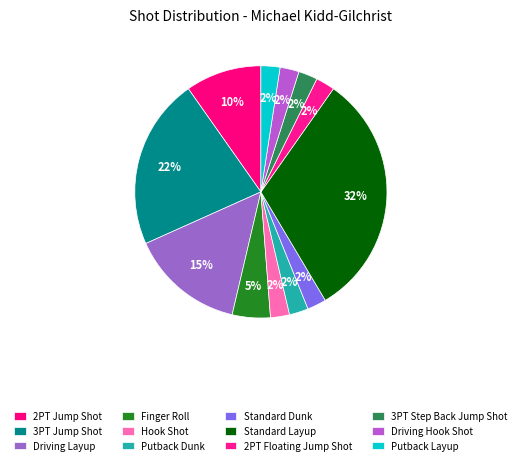

What is the total percentage of Finger Roll and Driving Hook Shot?

7.3%